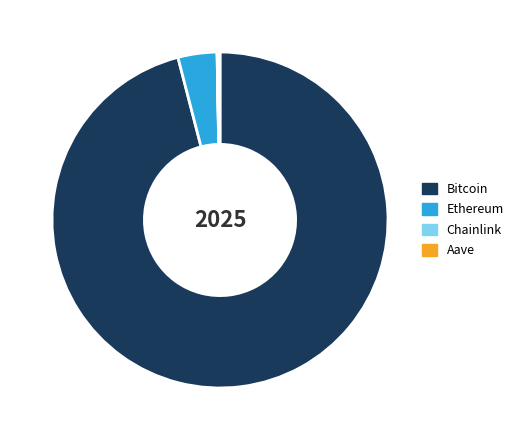

True or false: Ethereum accounts for 4% of the total.

True